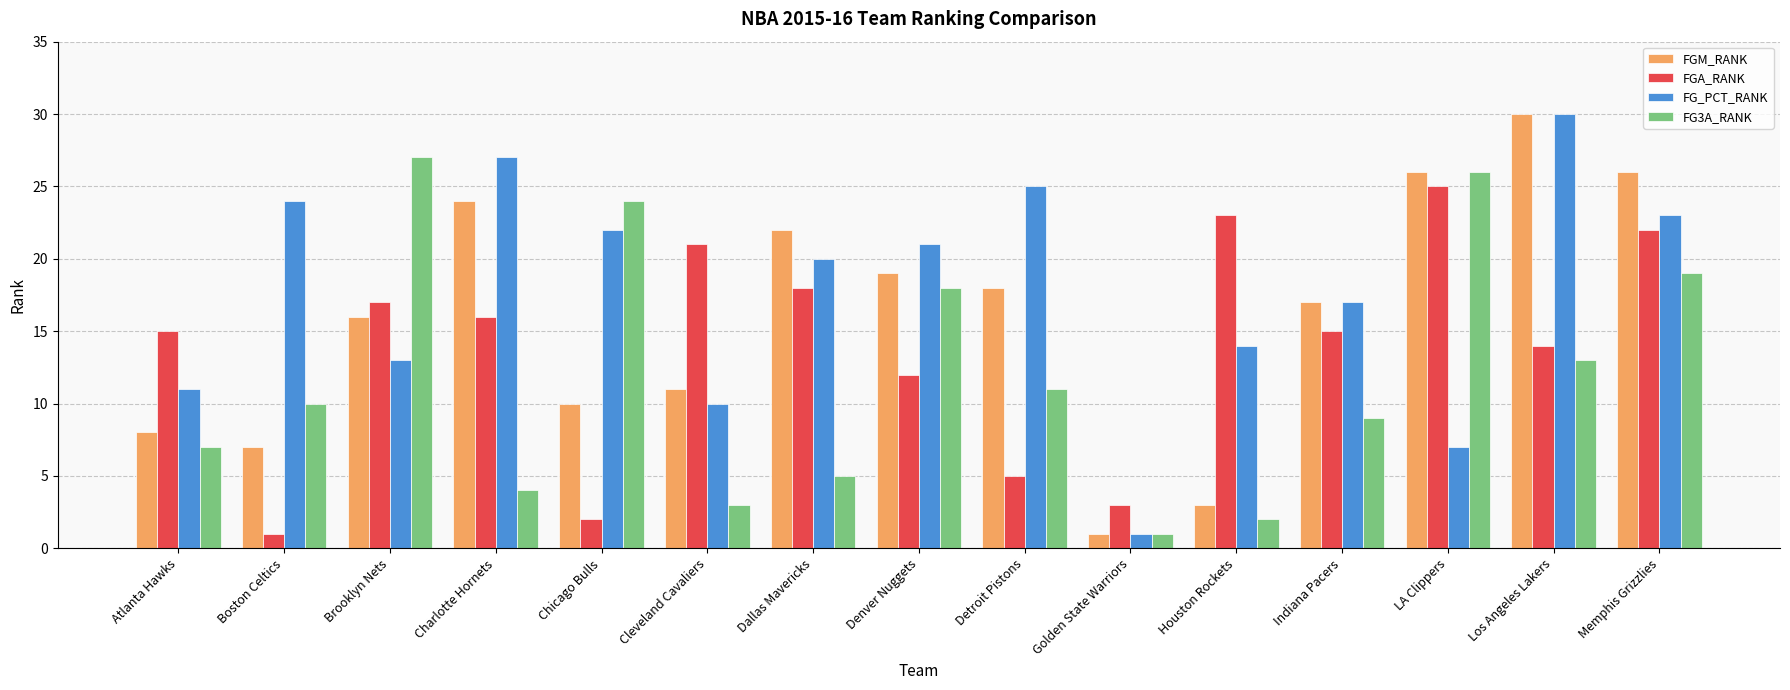

What value does the FGM_RANK series have at Indiana Pacers?

17